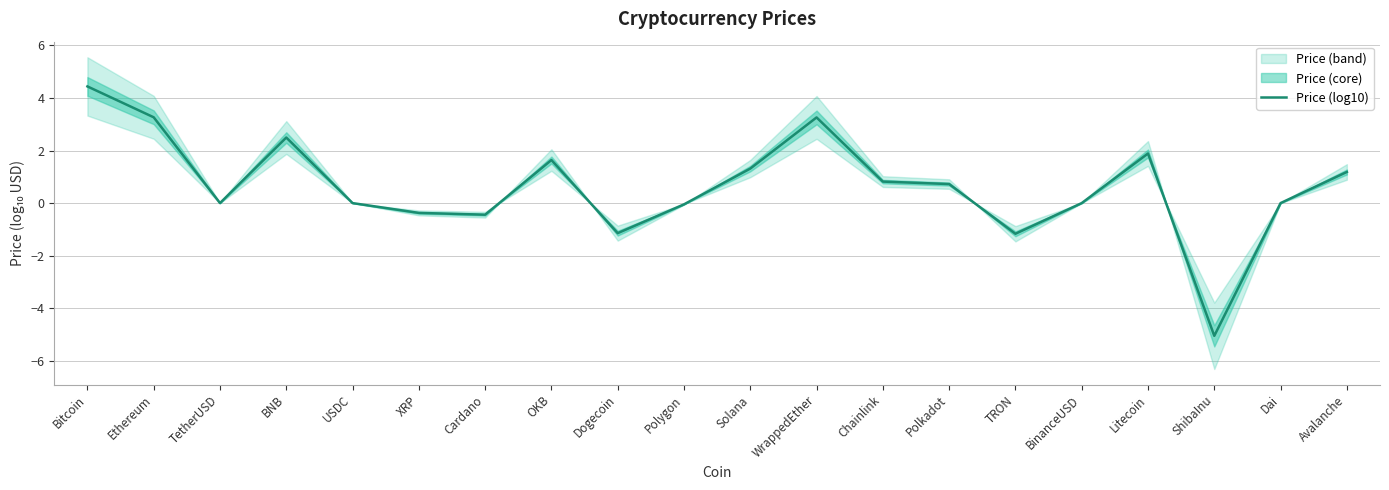

How many values are below zero?

6